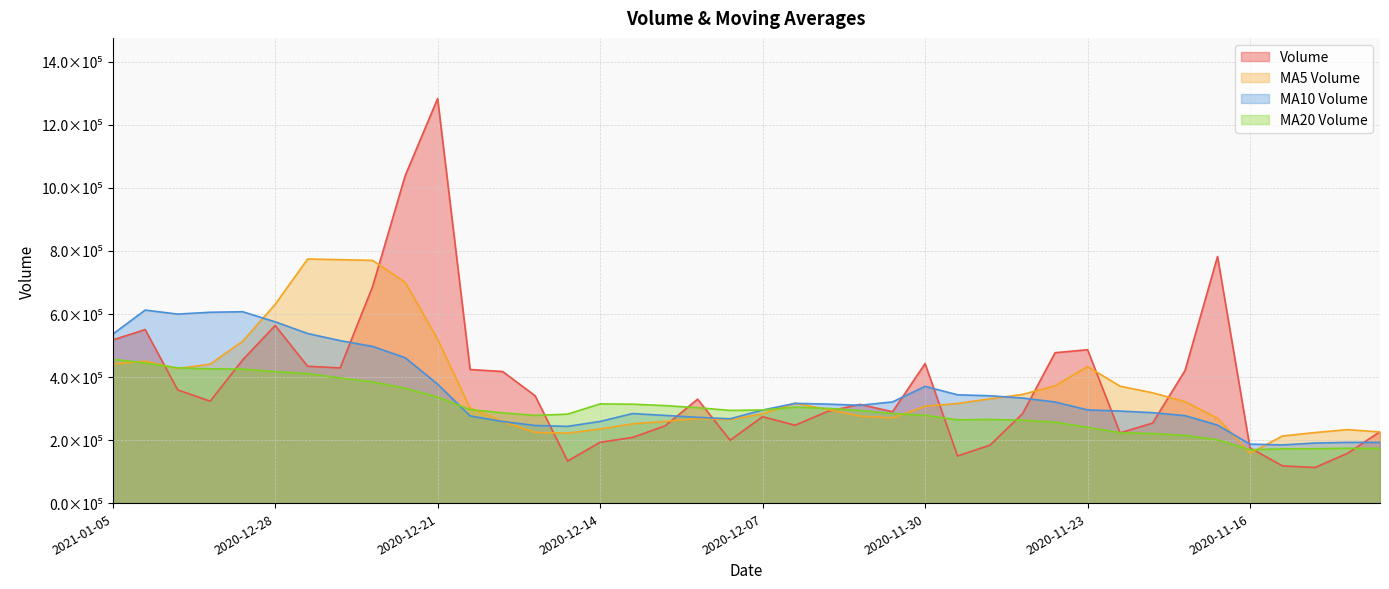

Is it true that v_ma10 equals 173380.1 at 2020-12-10?

False